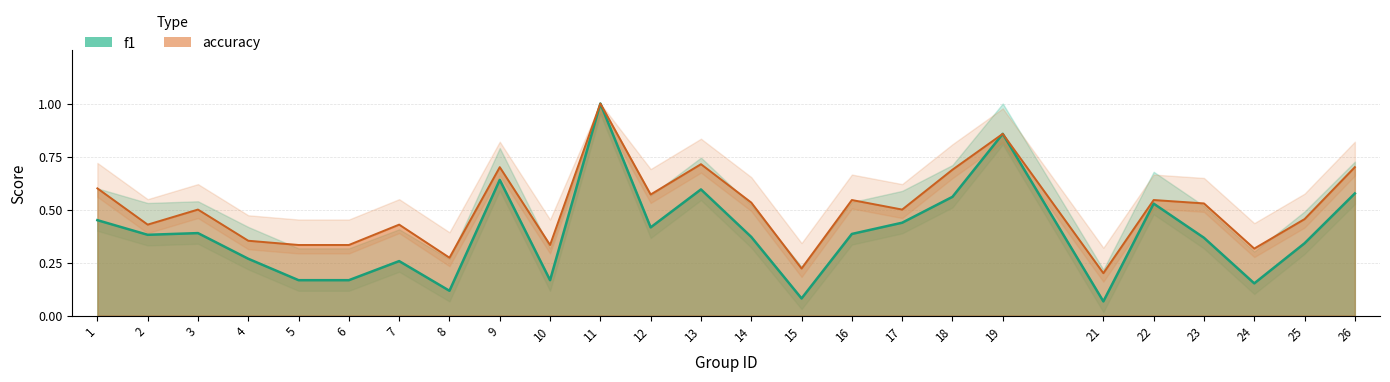

Between 22 and 25, which is larger?

22